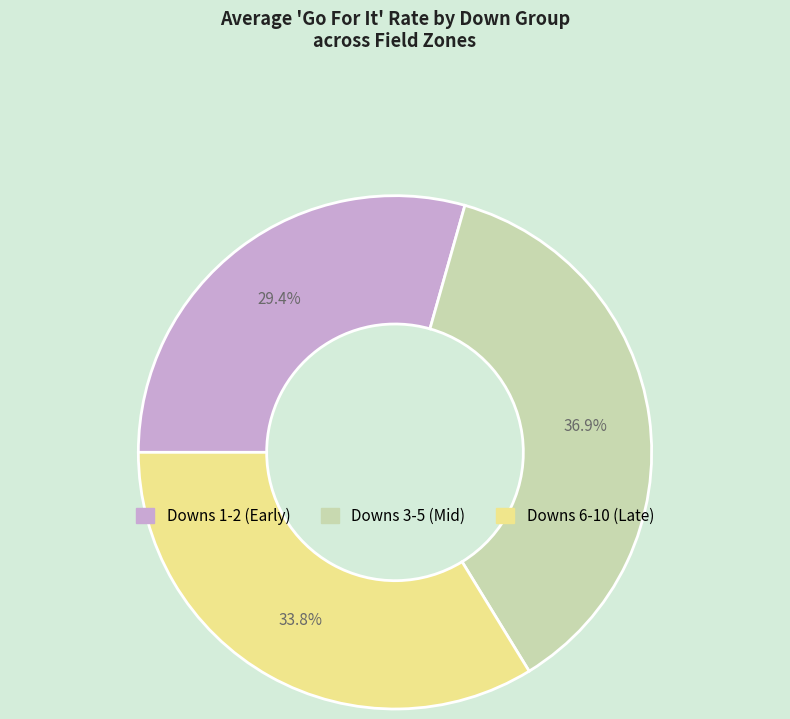

Is there a majority slice in this chart?

No